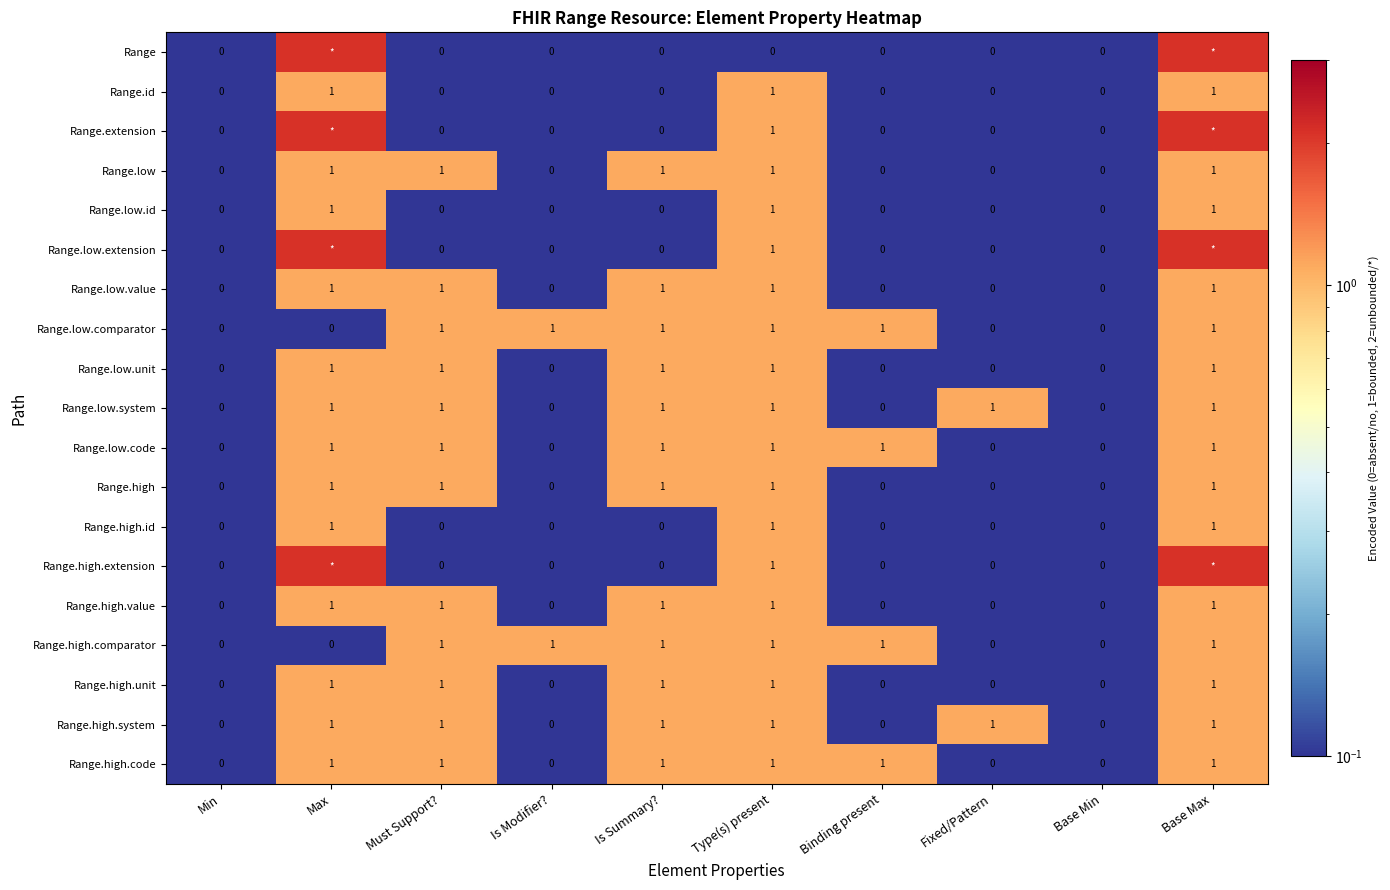

Is the value of Range.extension at Is Summary? greater than the value of Range.low.value at Max?

No